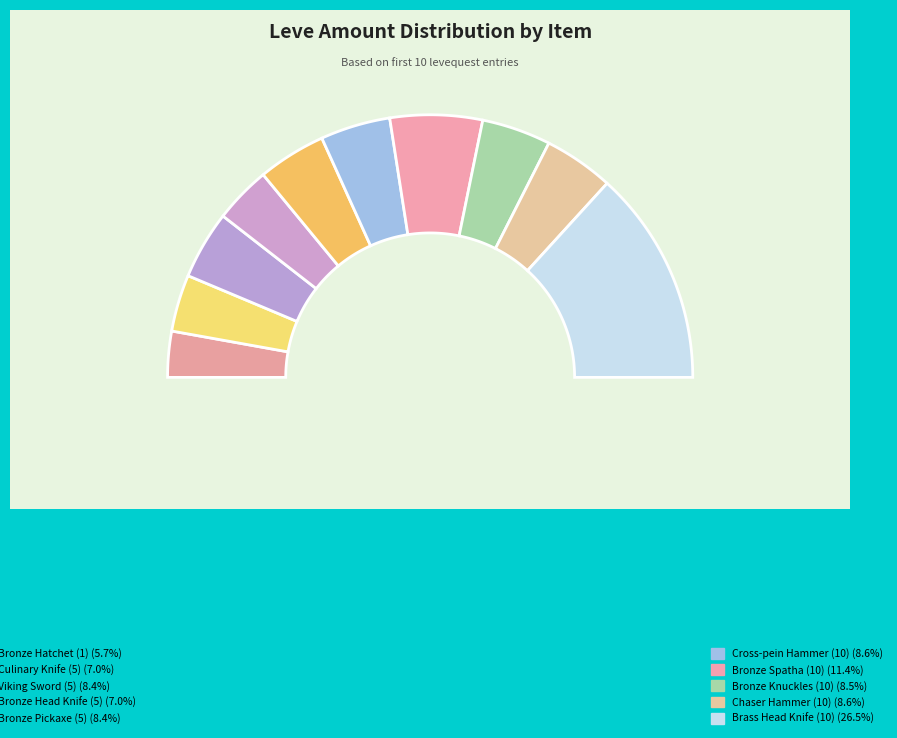

To the nearest percent, what portion does Bronze Spatha (10) represent?

11%